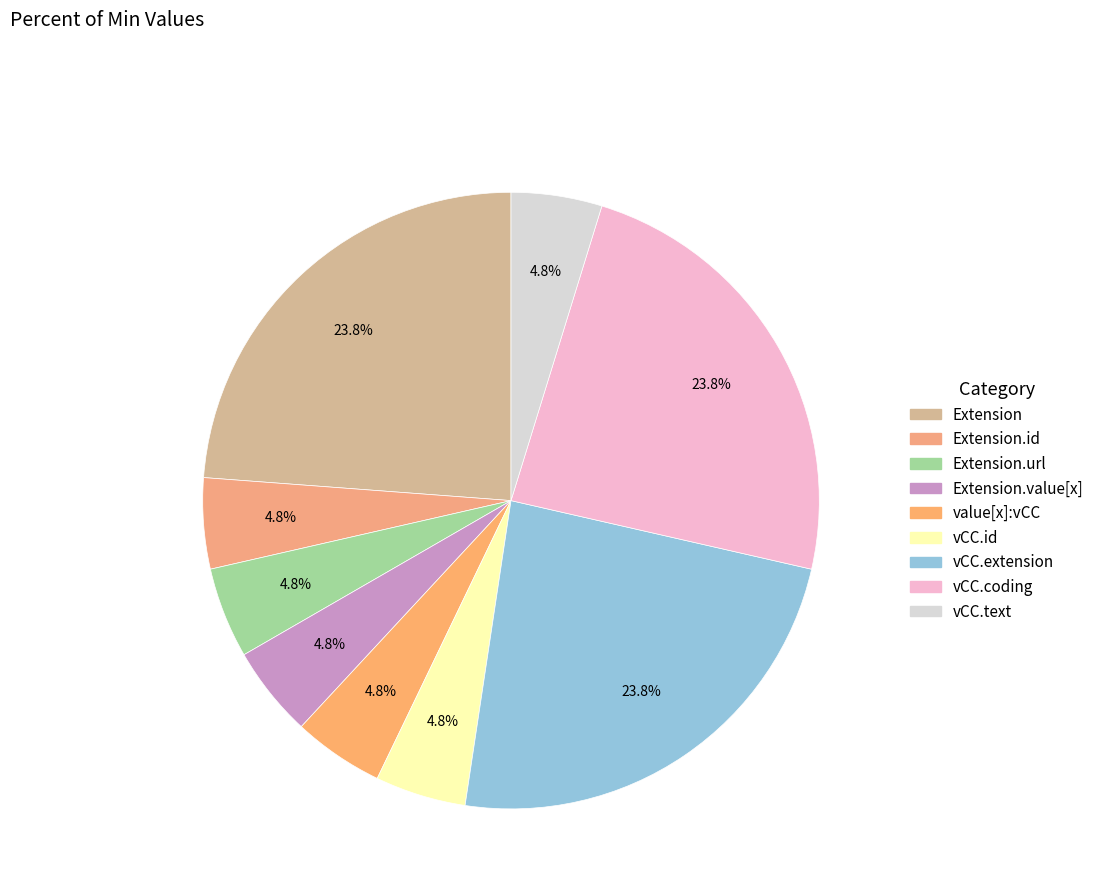

How many segments does this pie chart have?

9